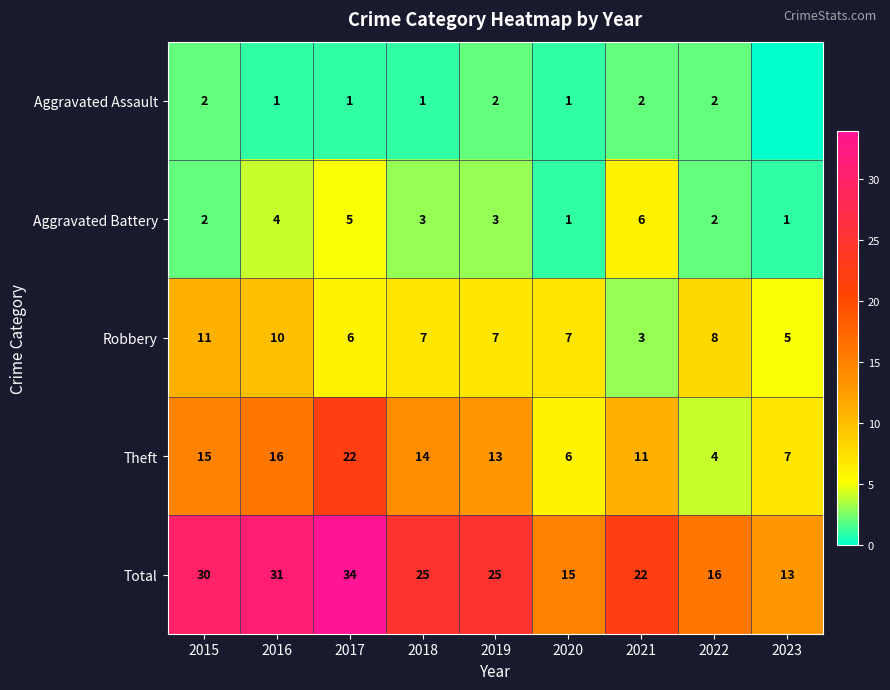

At which label is Theft closest to 13?

2019